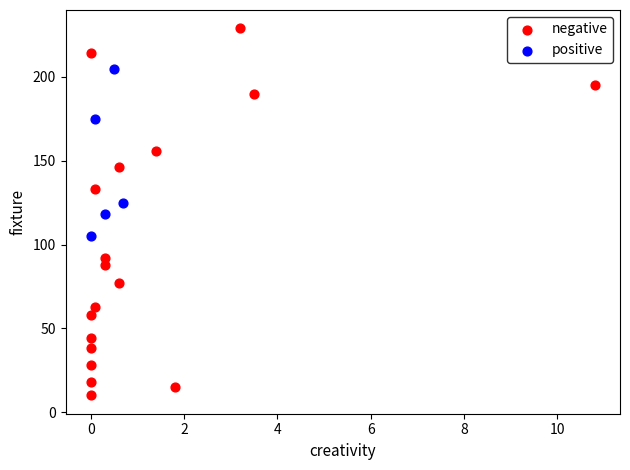

Which series reaches the minimum Y coordinate?

negative